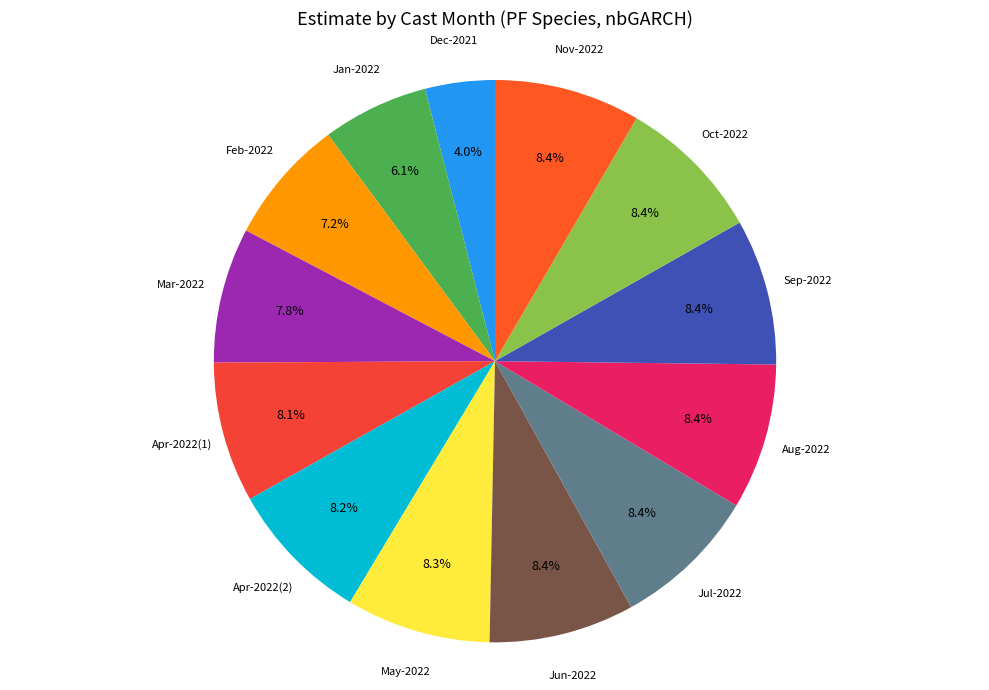

How many segments does this pie chart have?

13